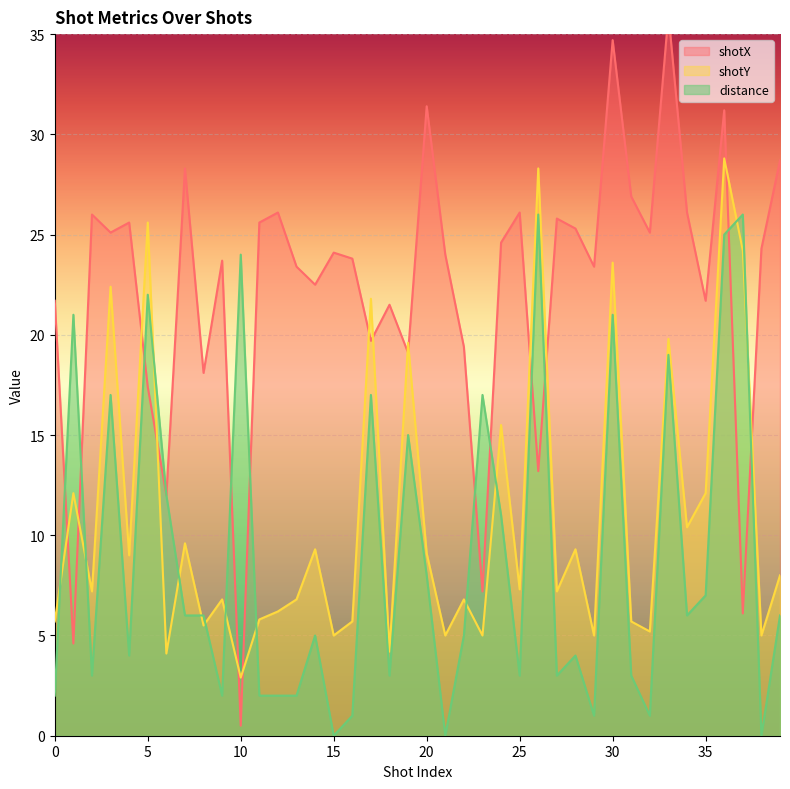

How many distinct data groups are displayed?

3